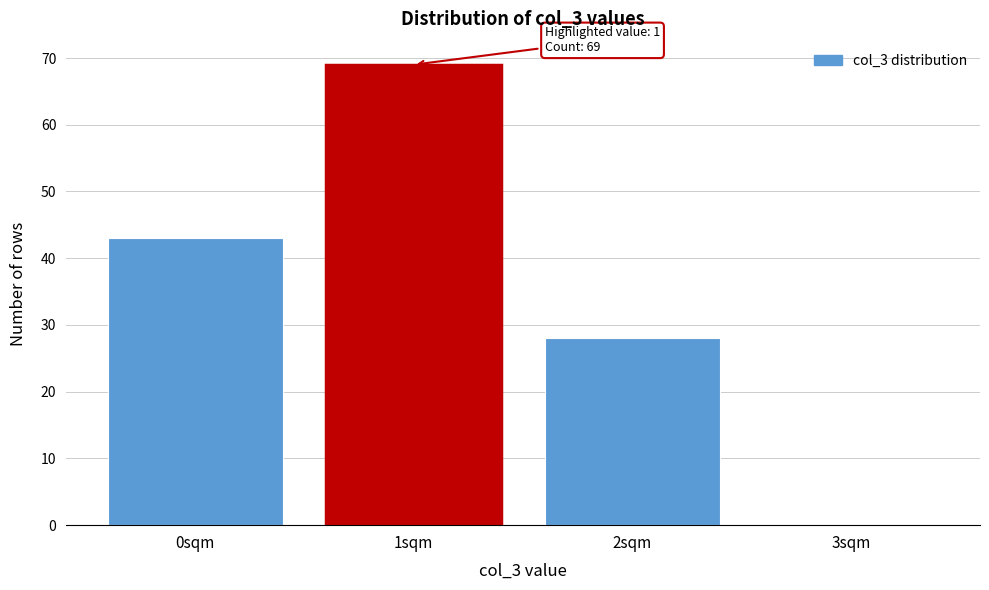

Reading left to right, what are all the values shown in this chart?

0sqm=43	1sqm=69	2sqm=28	3sqm=0